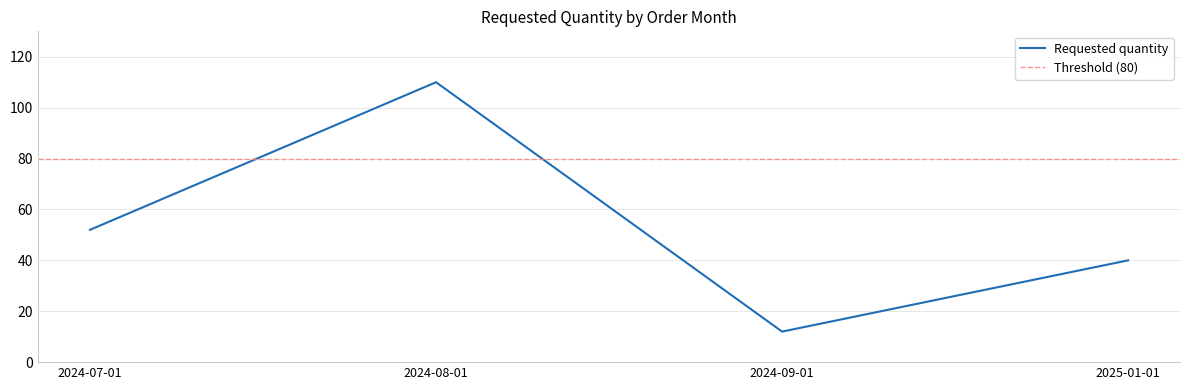

What is the maximum value shown in the chart?

110